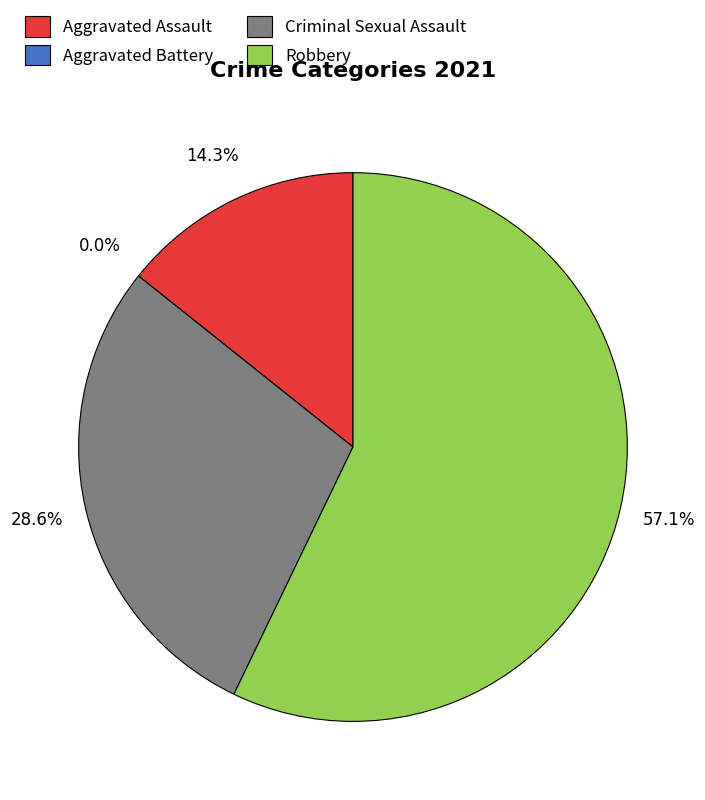

What is the largest slice in the pie chart?

Robbery